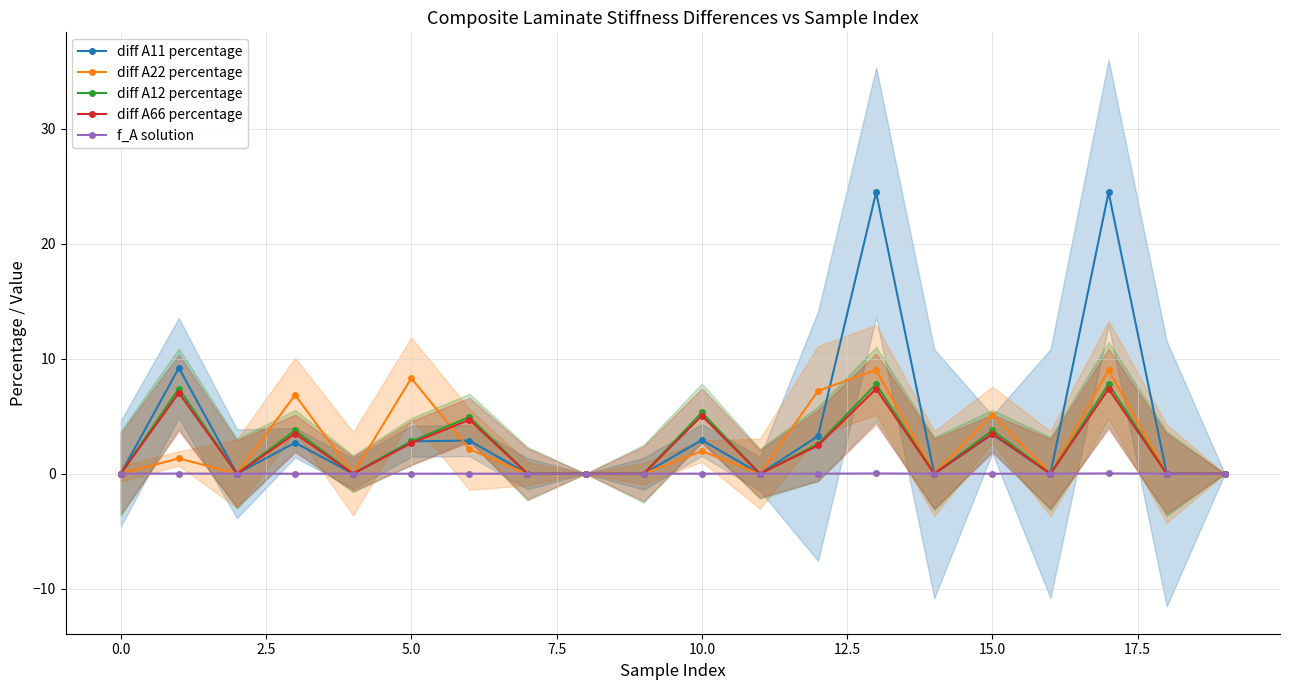

True or false: f_A solution has a value of 0.0 at 16.

False